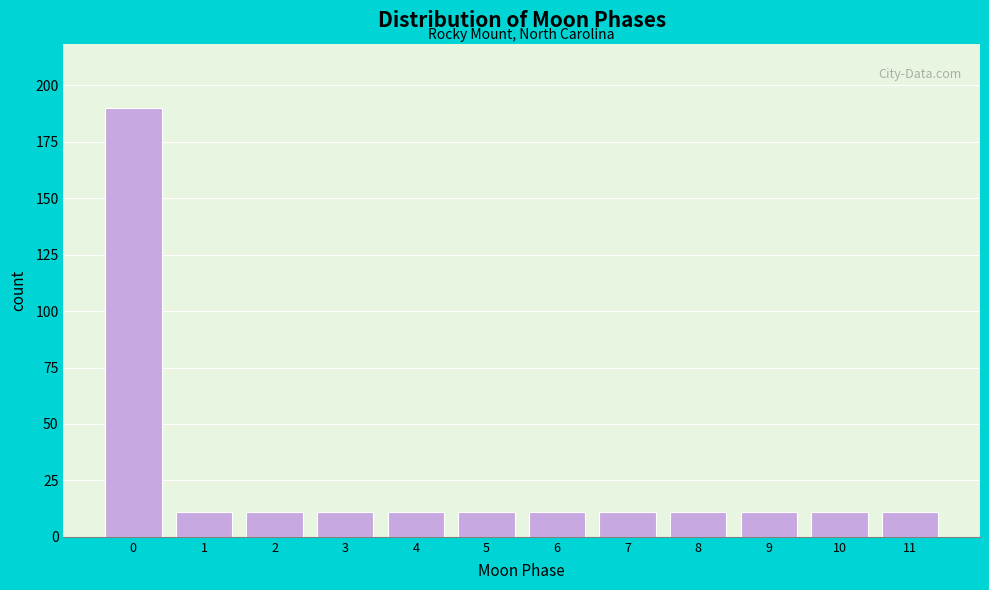

Reading right to left, transcribe all the data shown in this chart.

11=11	10=11	9=11	8=11	7=11	6=11	5=11	4=11	3=11	2=11	1=11	0=190